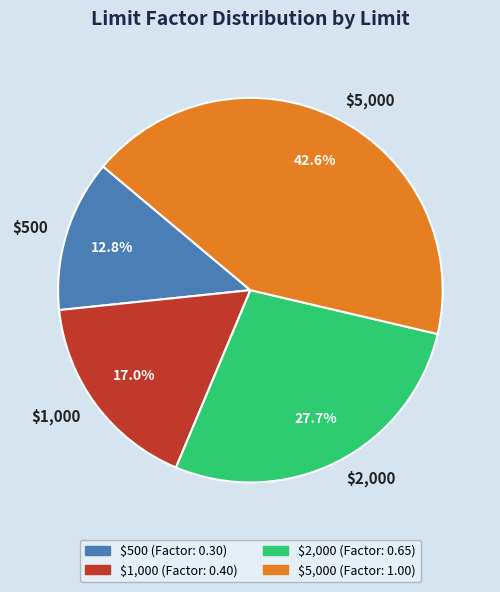

Between $2,000 and $5,000, which is larger?

$5,000